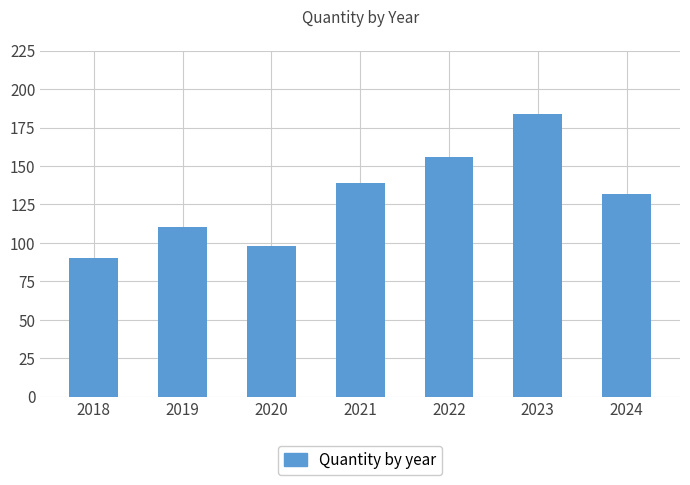

Approximately how many times larger is the value at 2020 compared to 2023?

0.5